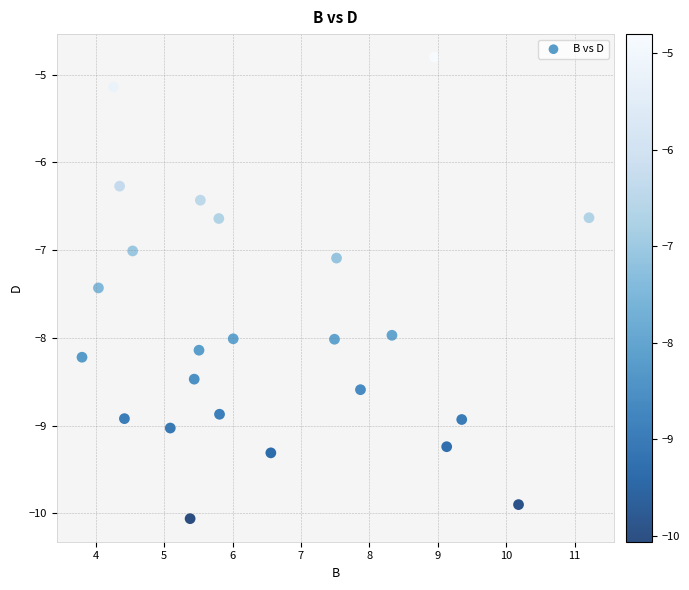

What is the range of X values (max minus min)?

7.4